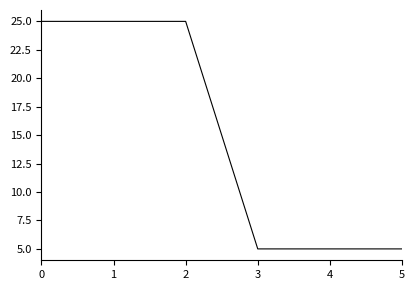

What is the maximum value shown in the chart?

25